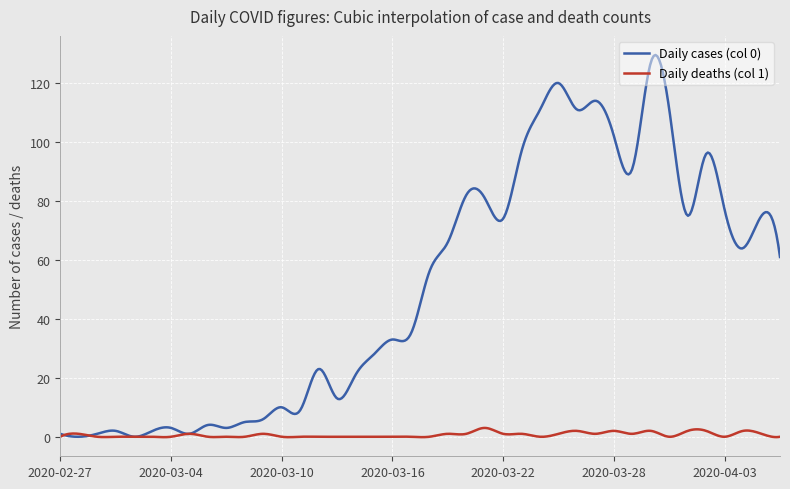

What is the highest value of the Daily deaths (col 1) series?

3.0